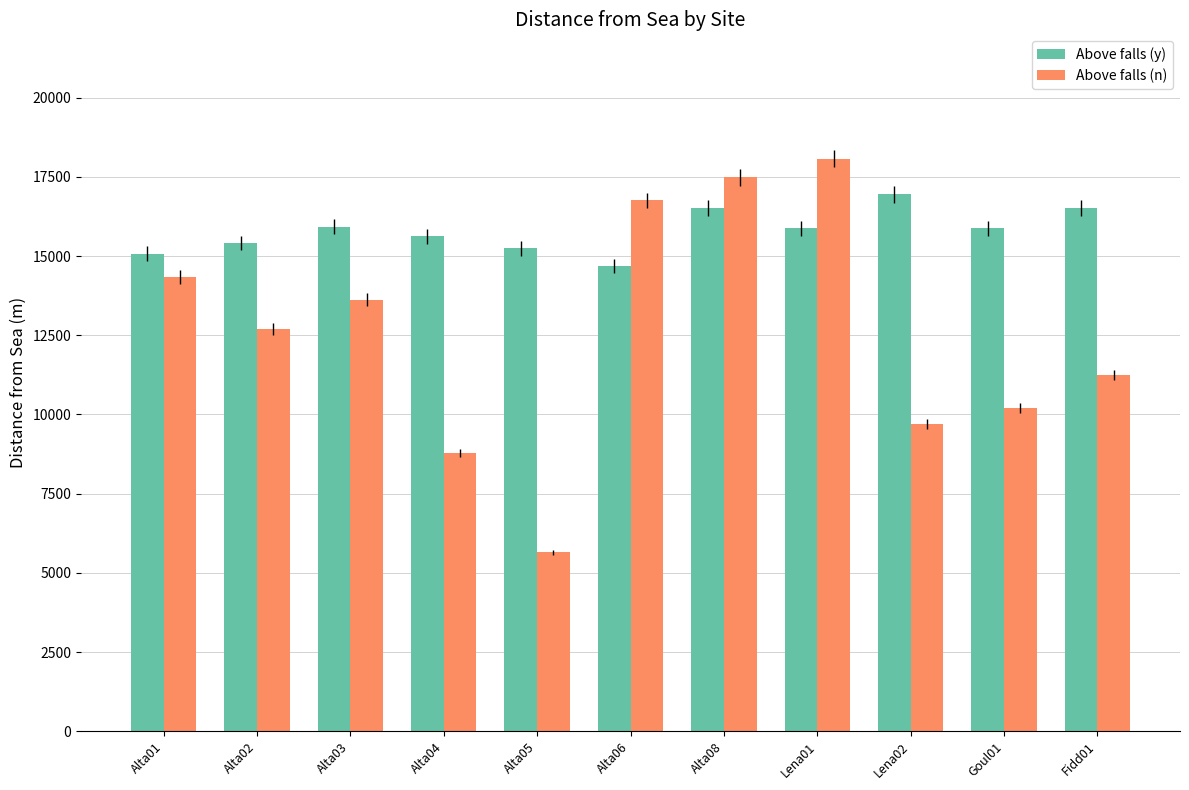

The Above falls (y) series shows 15882 at Goul01. True or false?

True